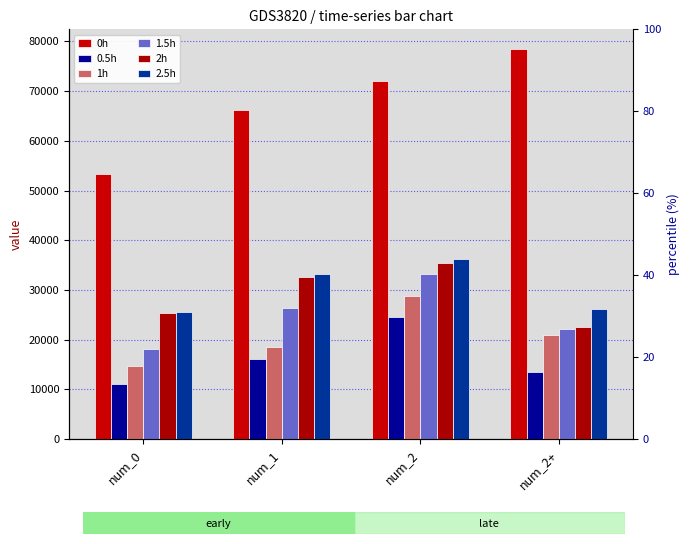

How many bars are there in total?

24